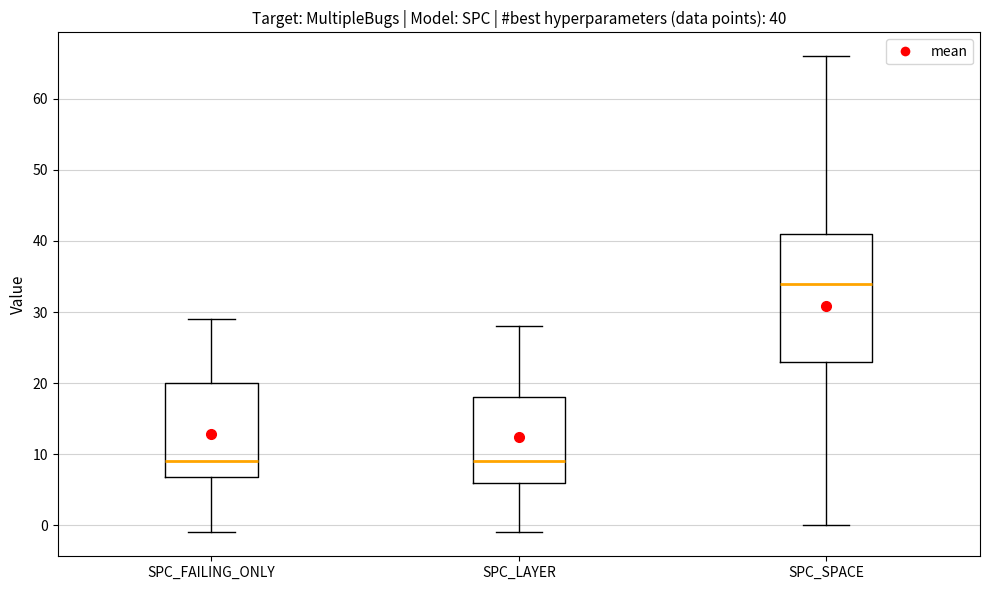

Comparing the boxes themselves (not the whiskers), which one is the tallest?

SPC_SPACE